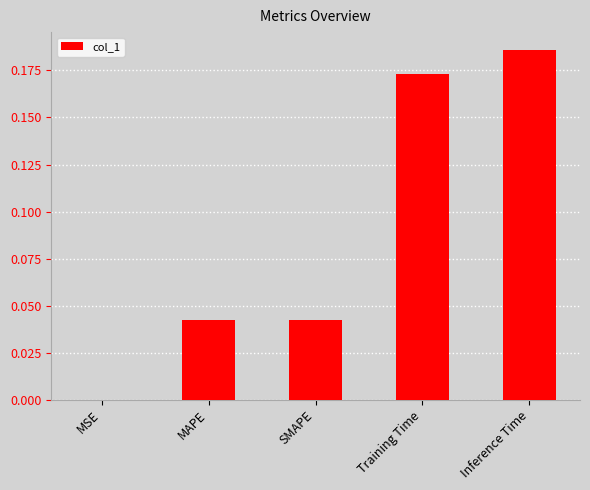

At which category does the chart reach its peak across all series?

Inference Time